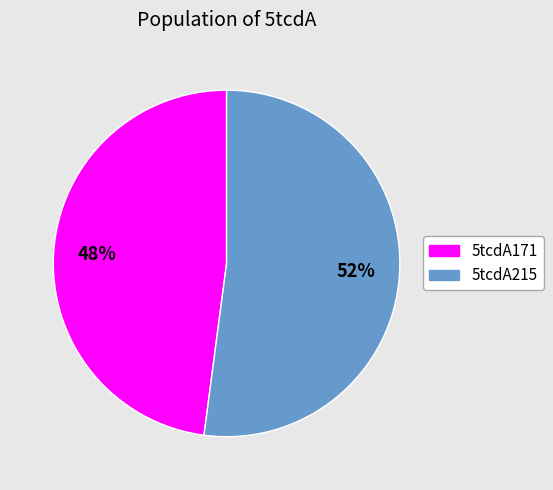

Rank the categories by value from lowest to highest.

5tcdA171, 5tcdA215